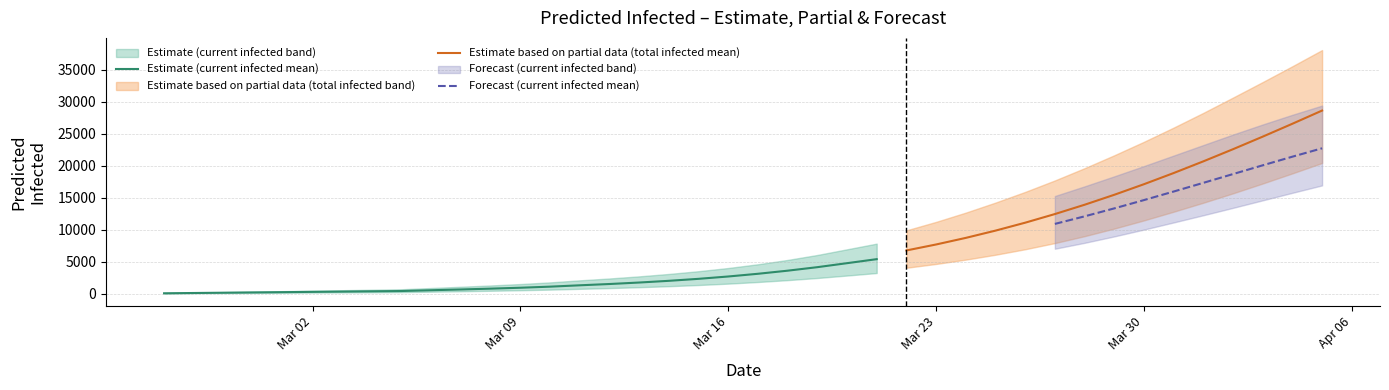

True or false: total_mean and total_lower cross at least once.

False